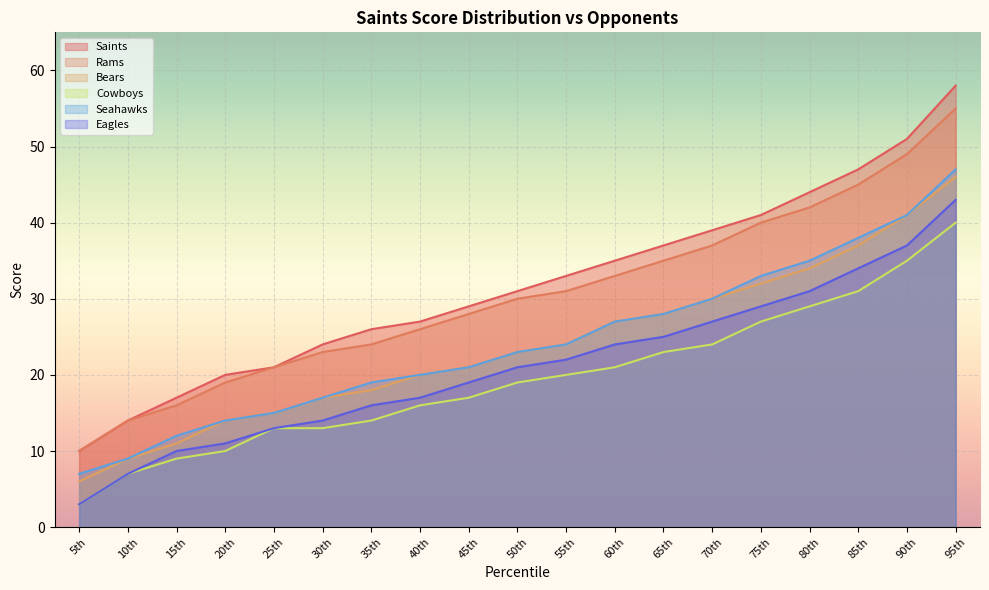

How many data points in Cowboys are less than 19?

9